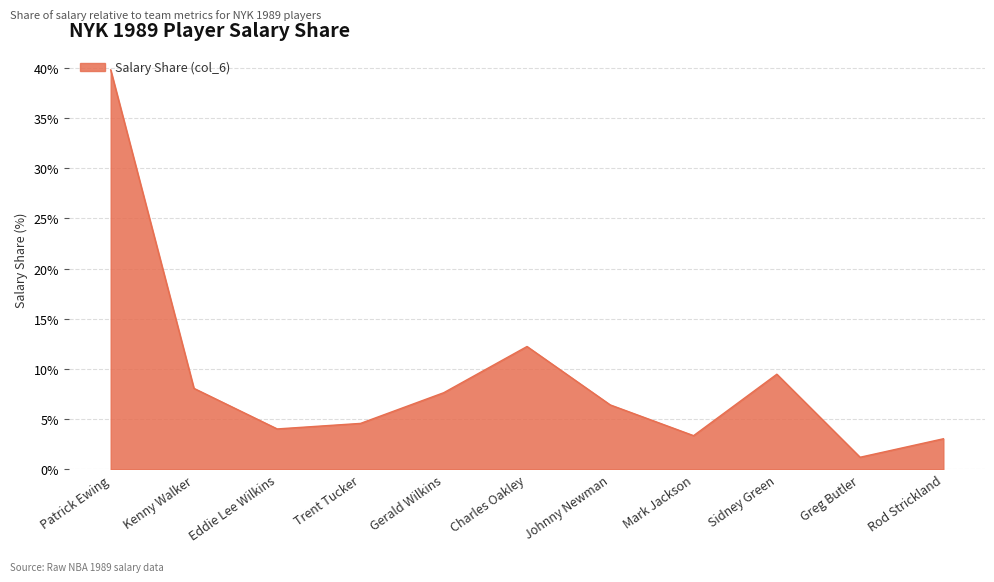

What is the ratio of the value at Kenny Walker to the value at Trent Tucker?

1.8